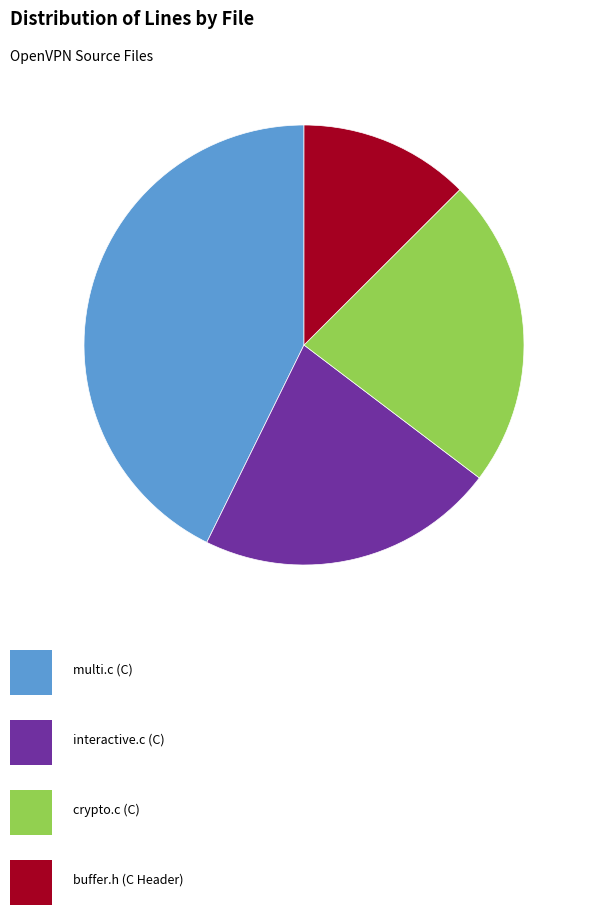

How many slices are in this pie chart?

4